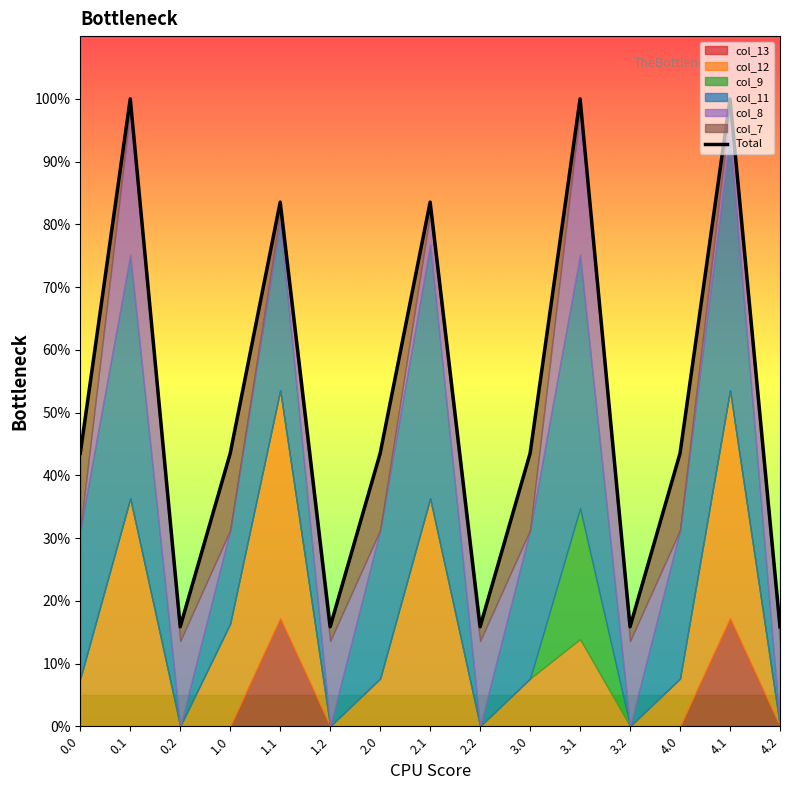

List the labels in order of value, largest first.

0.1, 3.1, 4.1, 1.1, 2.1, 0.0, 1.0, 3.0, 2.0, 4.0, 0.2, 1.2, 2.2, 3.2, 4.2